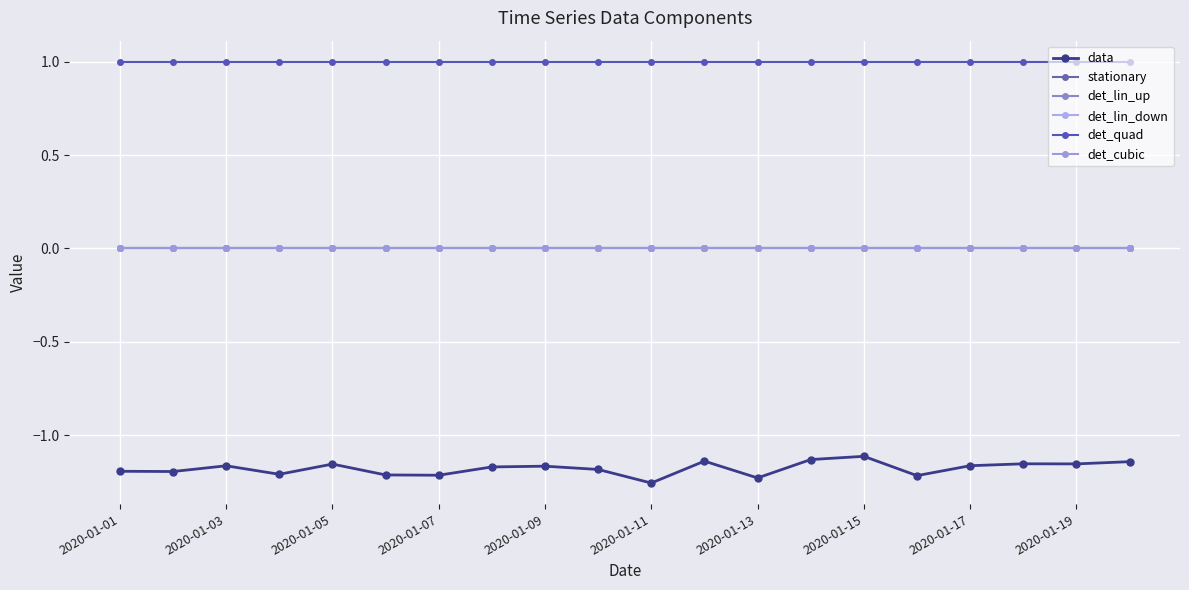

In data, how many points are lower than both neighbors (excluding endpoints)?

7